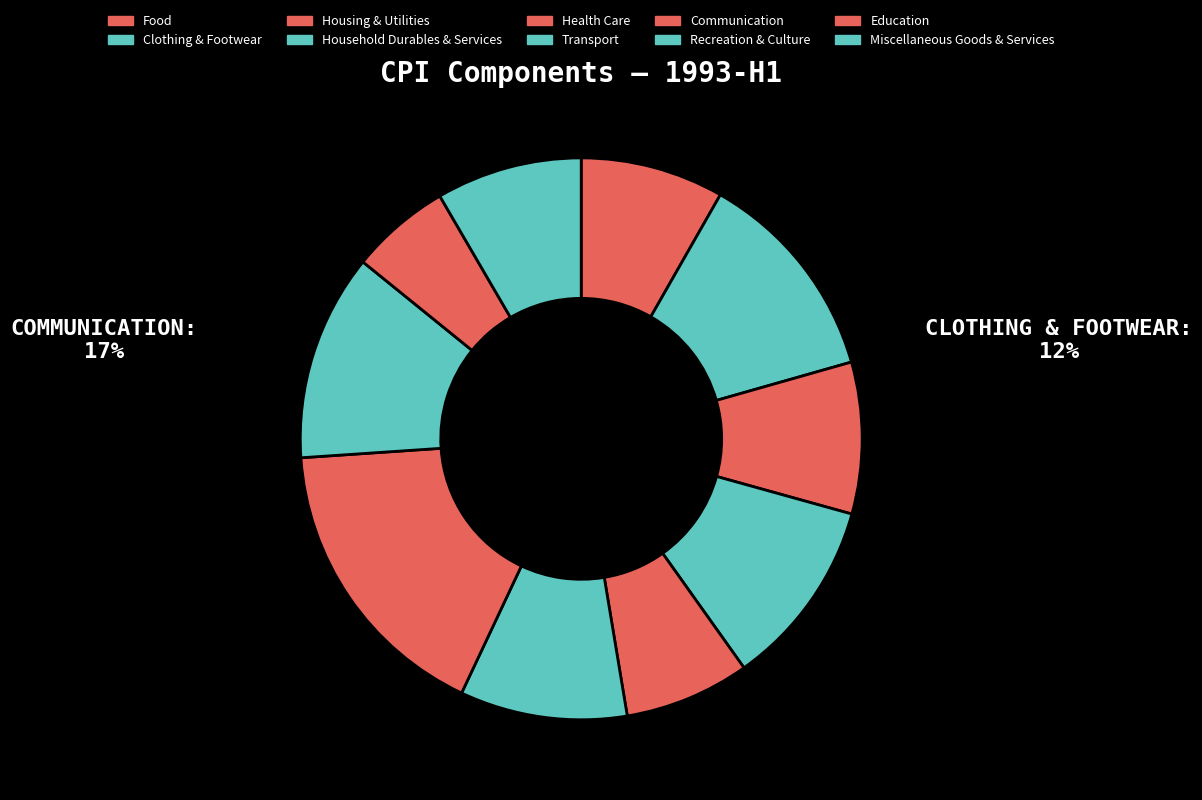

Count the number of slices in the pie.

10